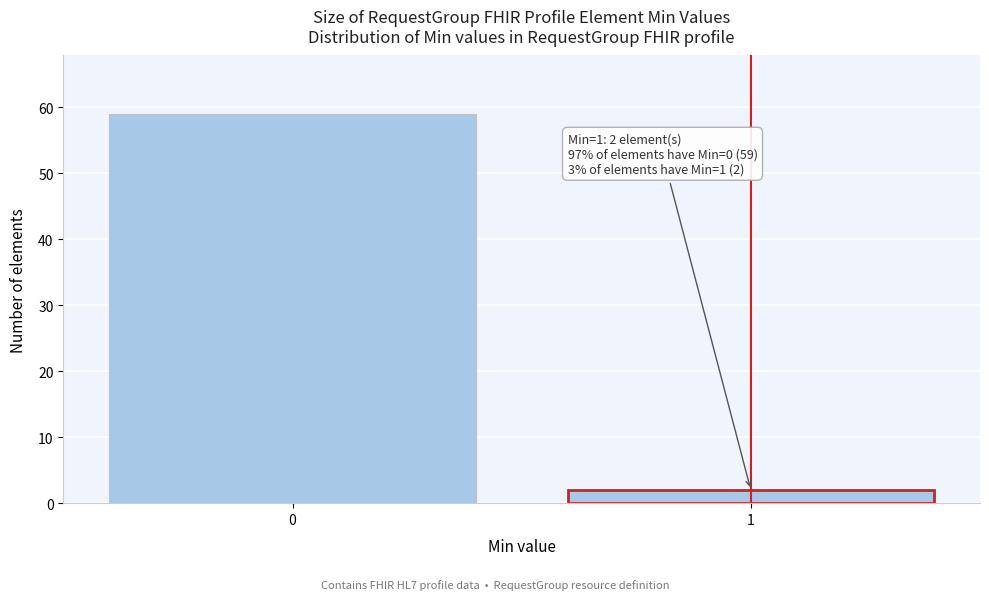

Reading right to left, extract all data points from this chart.

1=2	0=59